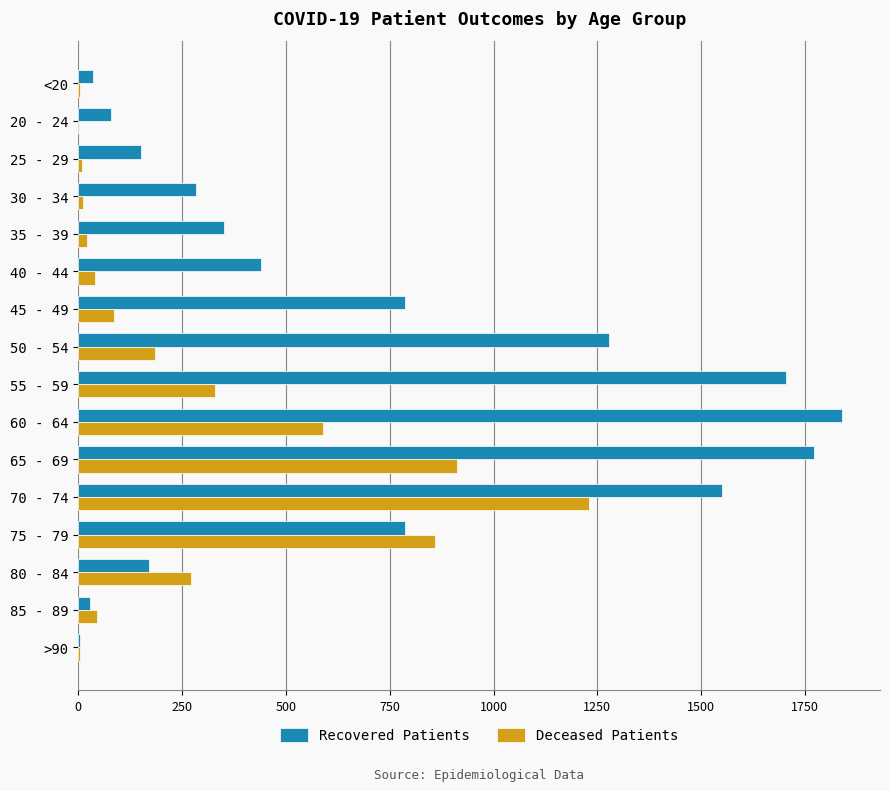

What is the sum of all Recovered Patients values?

11256